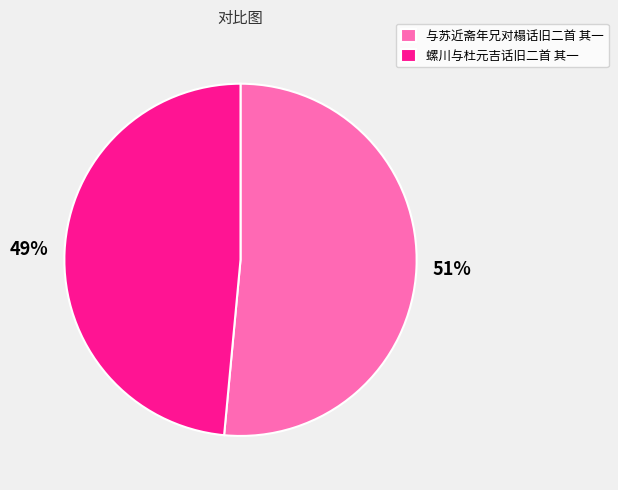

To the nearest percent, what is the average slice percentage?

50%